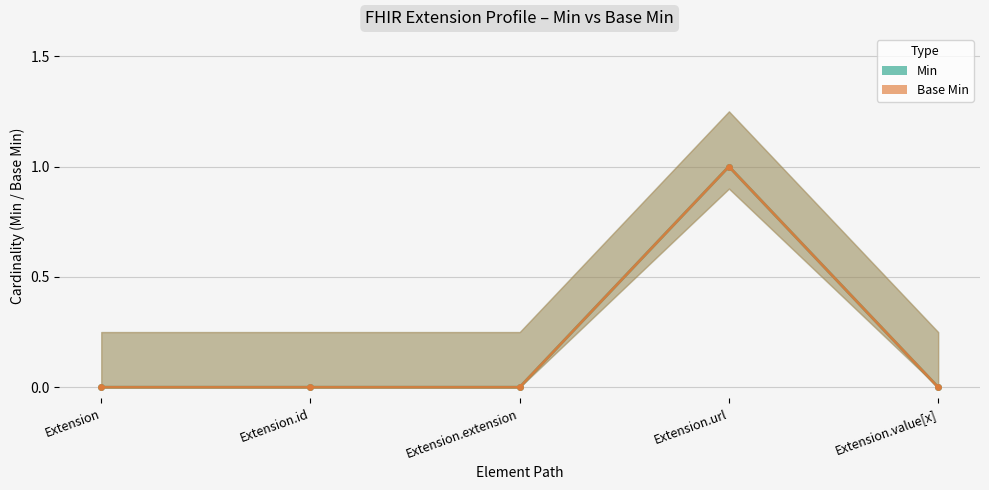

Count the Min values in the range 0 to 1.

5